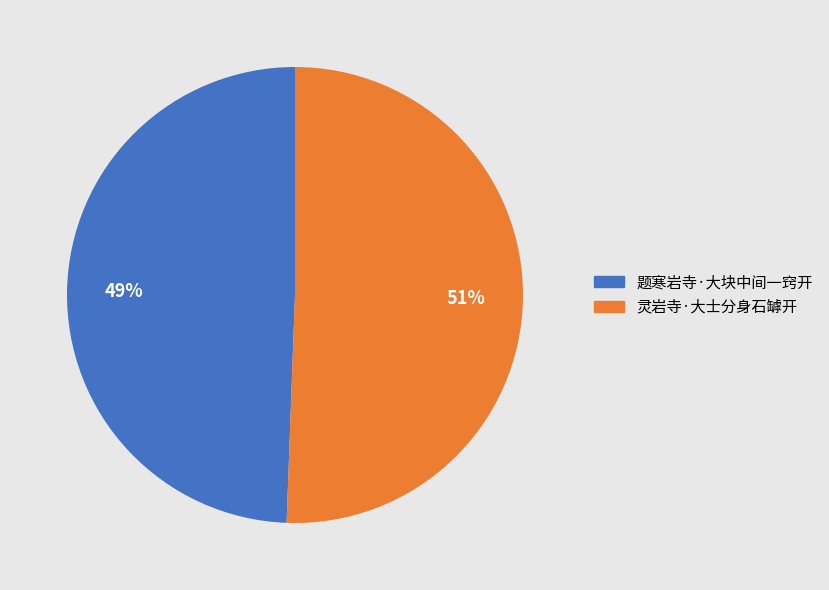

To the nearest percent, what is the combined percentage of 灵岩寺·大士分身石罅开 and 题寒岩寺·大块中间一窍开?

100%